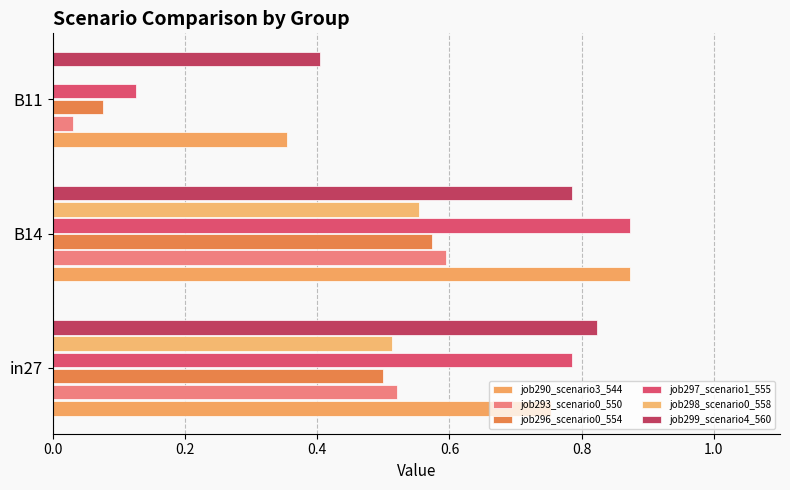

Which series has the largest total across all categories?

job299_scenario4_560